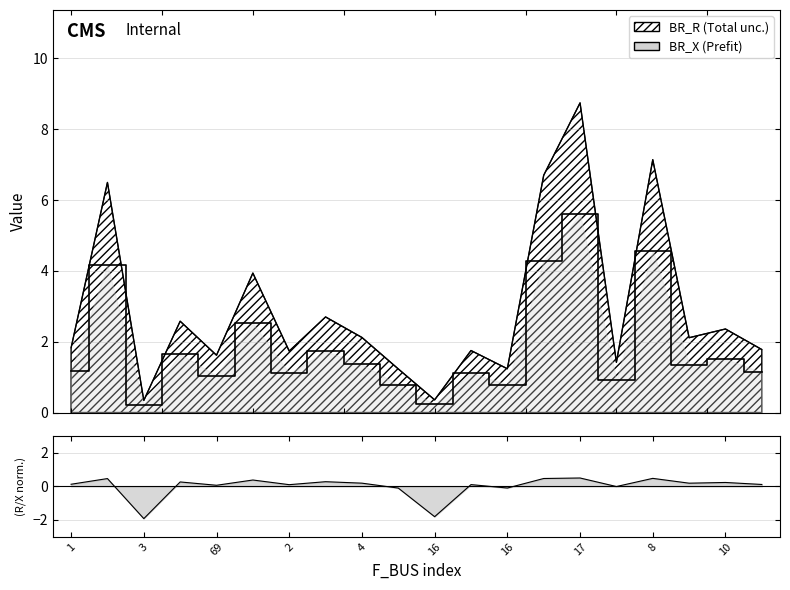

True or false: BR_X and BR_R intersect in this chart.

False